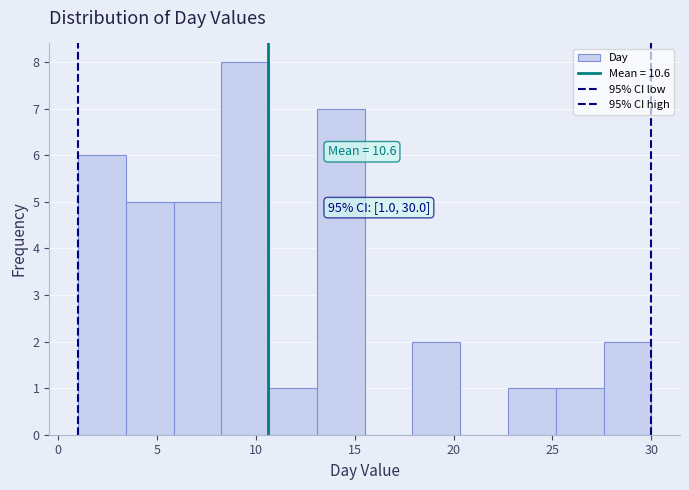

Over which range of the x-axis is the bar tallest?

8.5 to 10.5